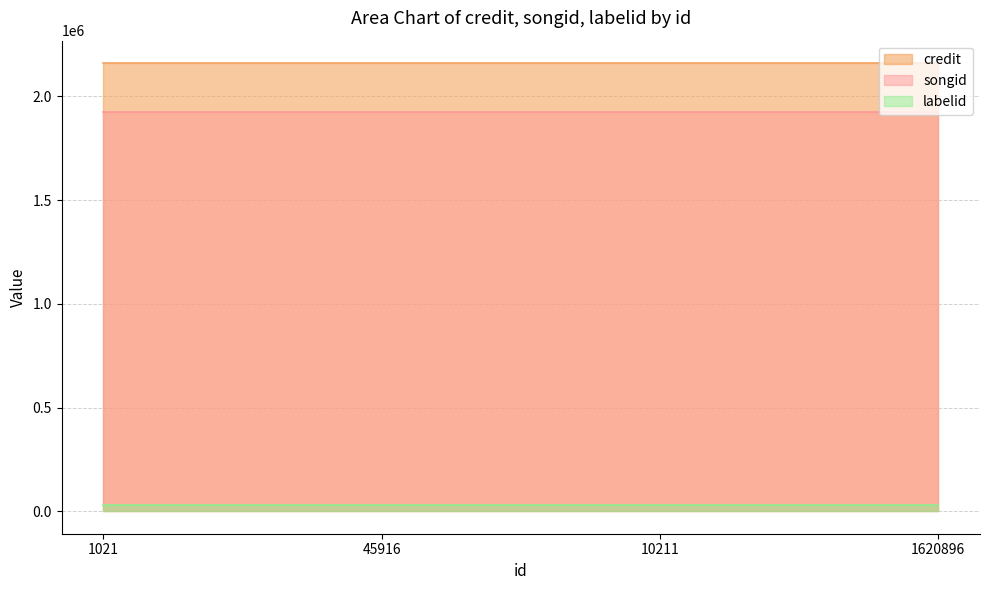

What is the value of the credit point at the 1st from the left?

2160905